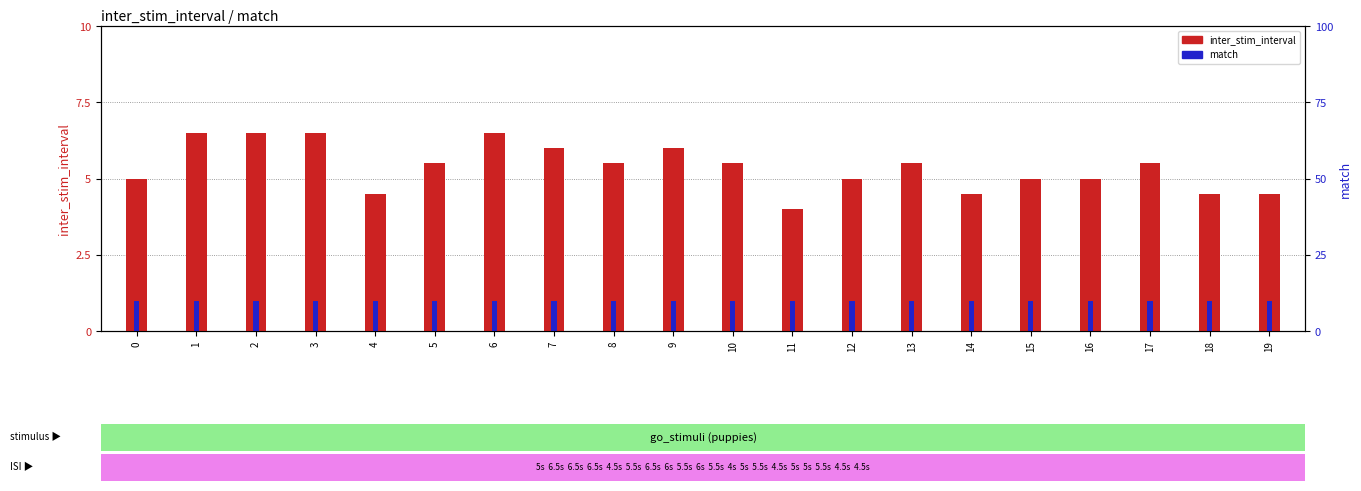

At how many categories does at least one series exceed 1?

20